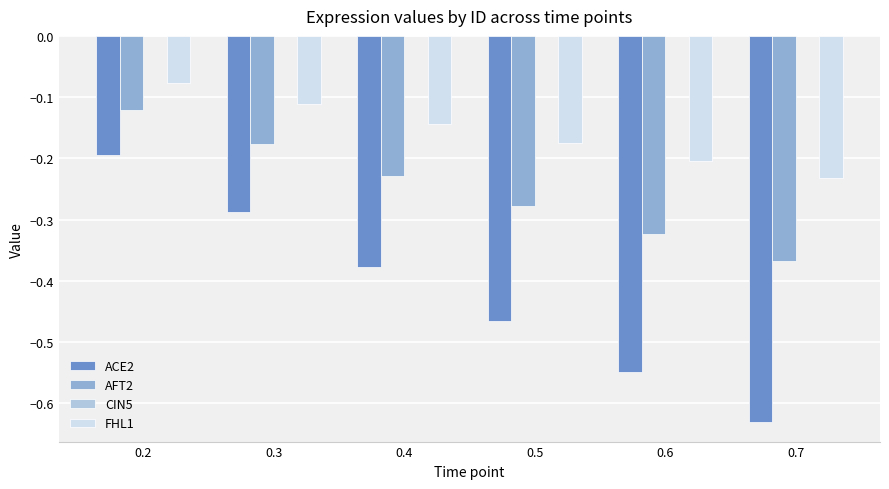

Which category has the lowest value across all series?

0.7